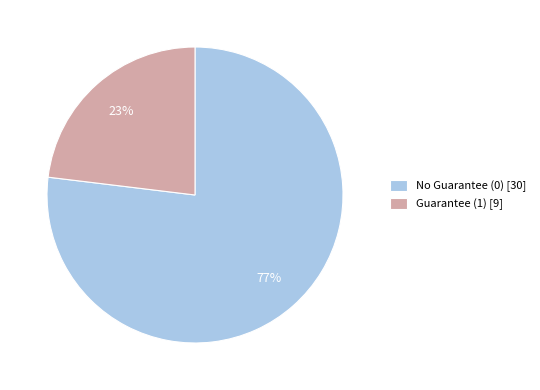

What percentage is the Guarantee (1) [9] slice, to the nearest percent?

23%